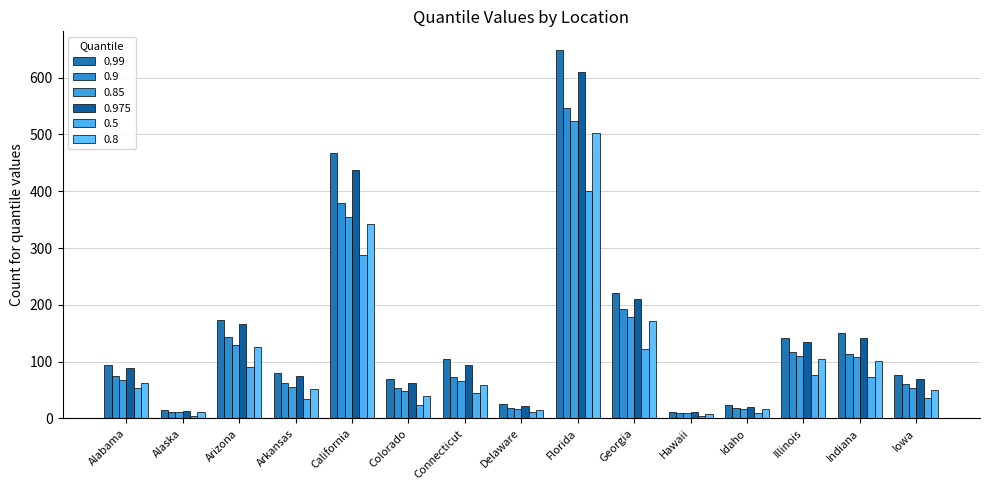

Reading left to right, transcribe all the data shown in this chart.

0.99: Alabama=95	Alaska=15	Arizona=174	Arkansas=80	California=468	Colorado=69	Connecticut=104	Delaware=25	Florida=649	Georgia=221	Hawaii=12	Idaho=23	Illinois=142	Indiana=151	Iowa=76
0.9: Alabama=74	Alaska=12	Arizona=144	Arkansas=63	California=380	Colorado=54	Connecticut=73	Delaware=18	Florida=547	Georgia=192	Hawaii=10	Idaho=18	Illinois=117	Indiana=114	Iowa=60
0.85: Alabama=68	Alaska=11	Arizona=129	Arkansas=56	California=354	Colorado=49	Connecticut=66	Delaware=16	Florida=523	Georgia=179	Hawaii=9	Idaho=17	Illinois=110	Indiana=108	Iowa=54
0.975: Alabama=88	Alaska=14	Arizona=167	Arkansas=74	California=438	Colorado=63	Connecticut=95	Delaware=22	Florida=609	Georgia=211	Hawaii=11	Idaho=21	Illinois=135	Indiana=142	Iowa=70
0.5: Alabama=53	Alaska=5	Arizona=90	Arkansas=34	California=287	Colorado=23	Connecticut=44	Delaware=11	Florida=401	Georgia=122	Hawaii=5	Idaho=9	Illinois=77	Indiana=73	Iowa=36
0.8: Alabama=63	Alaska=11	Arizona=126	Arkansas=52	California=343	Colorado=40	Connecticut=59	Delaware=15	Florida=502	Georgia=172	Hawaii=8	Idaho=16	Illinois=105	Indiana=102	Iowa=50